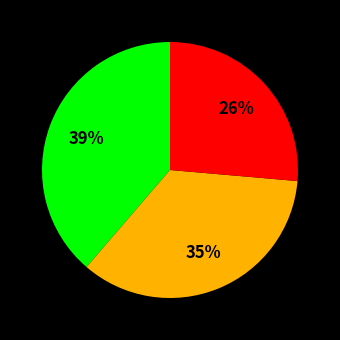

To the nearest percent, what is the average slice percentage?

33%